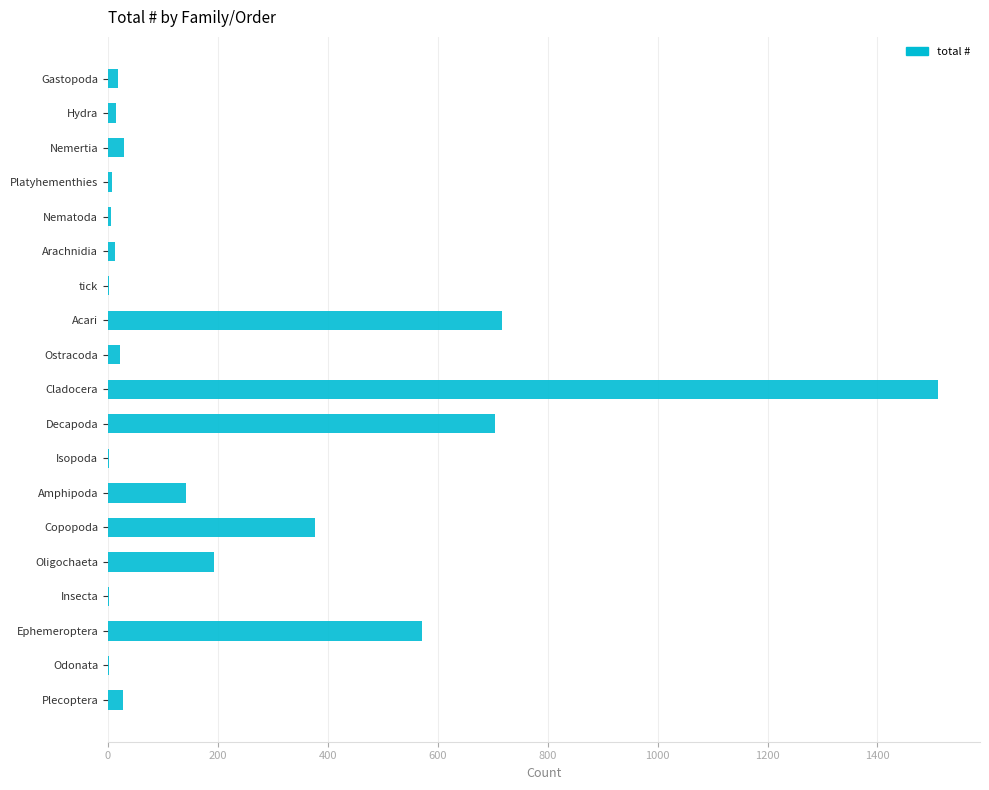

What is the greatest value displayed?

1511